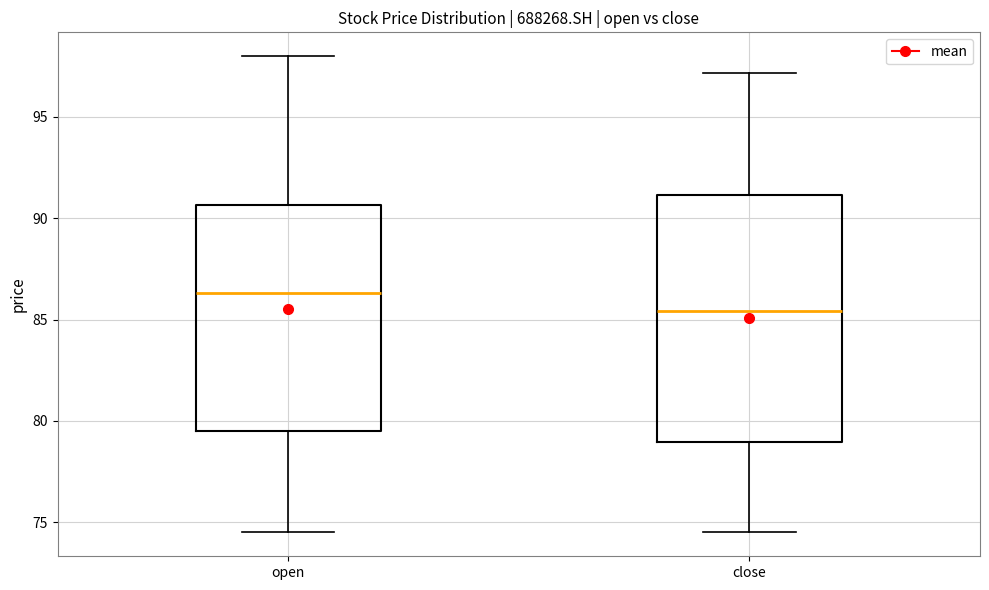

Which box has the highest median line?

open